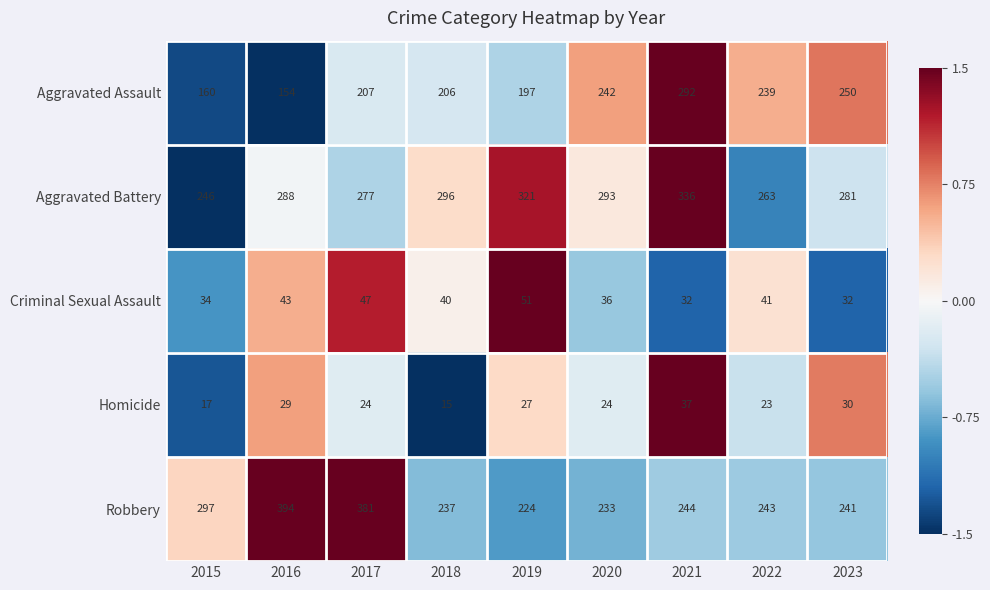

The Homicide series shows 37 at 2021. True or false?

True